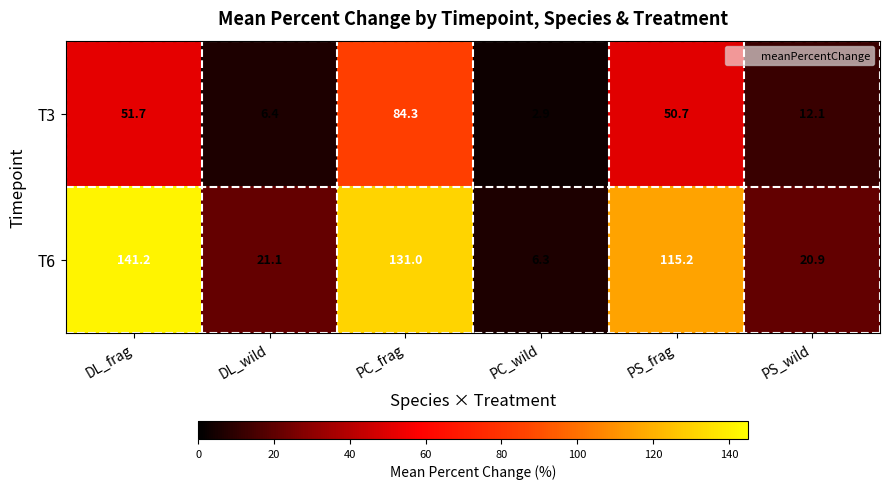

What is the greatest value displayed?

141.2